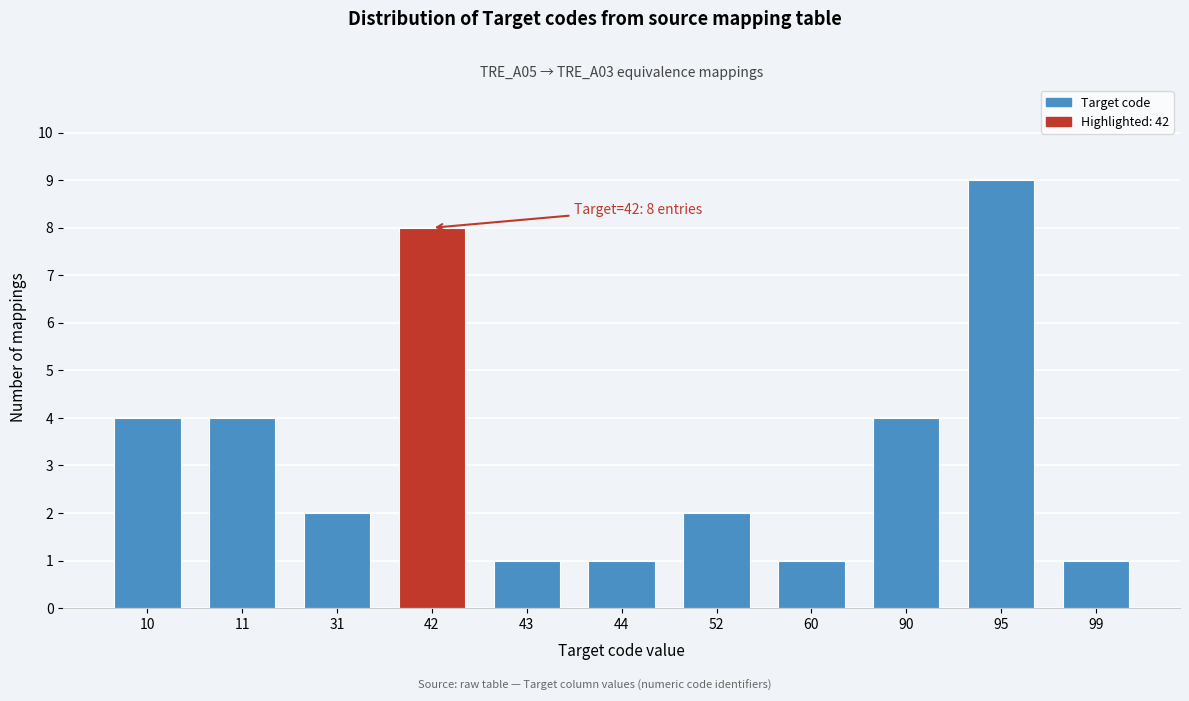

Reading left to right, list all the values displayed in this chart.

10=4	11=4	31=2	42=8	43=1	44=1	52=2	60=1	90=4	95=9	99=1